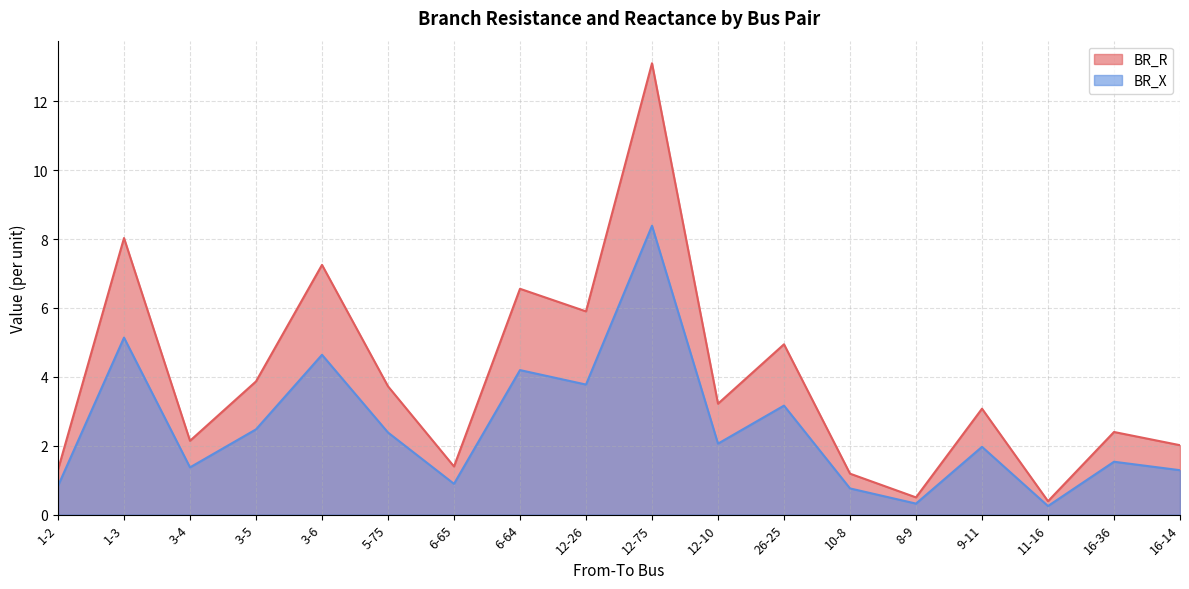

True or false: BR_X and BR_R intersect in this chart.

False